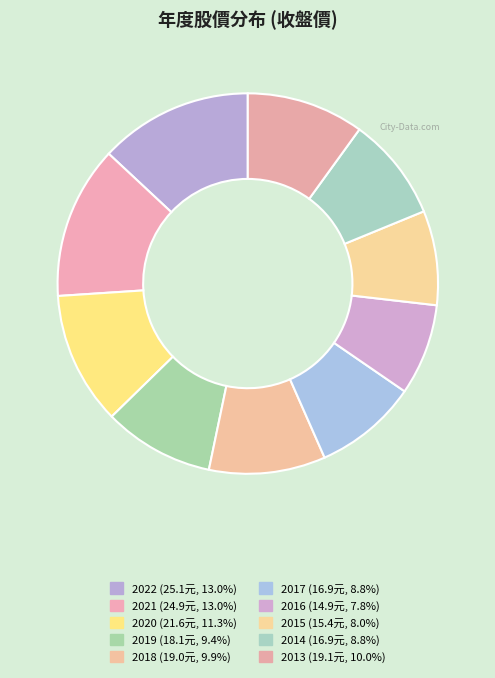

Does 2014 account for over 50% of the chart?

No